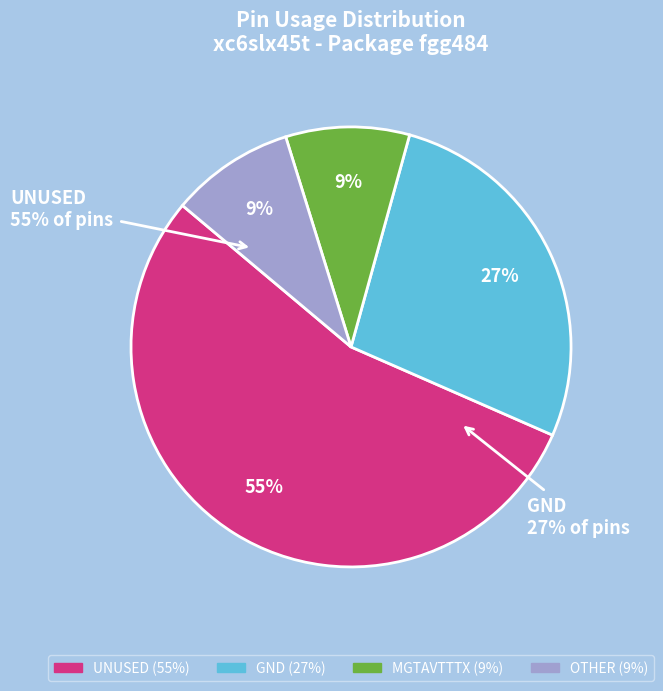

Is it true that MGTAVTTTX is 19% of the pie?

False